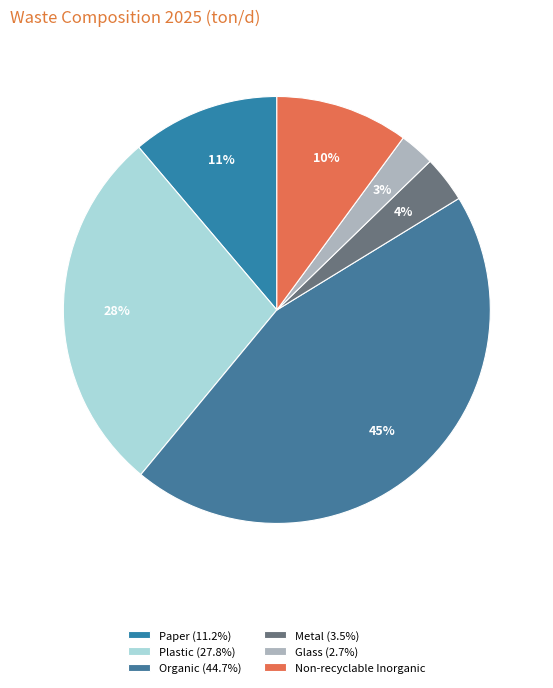

Combined, do Paper (11.2%) and Non-recyclable Inorganic account for over 50%?

No